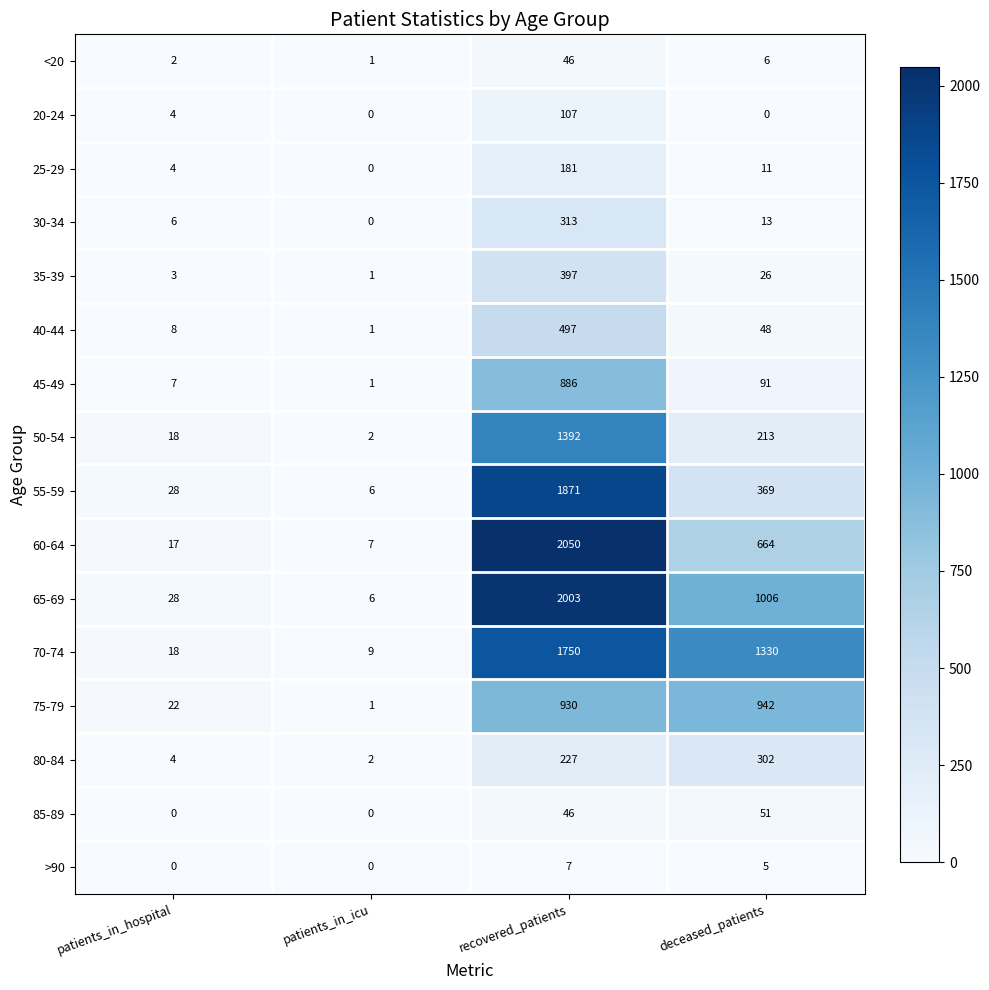

What value does the 75-79 series have at patients_in_hospital?

22